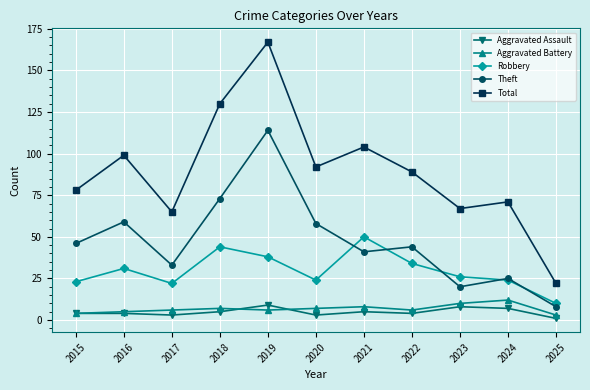

Does the chart have visible grid lines?

Yes